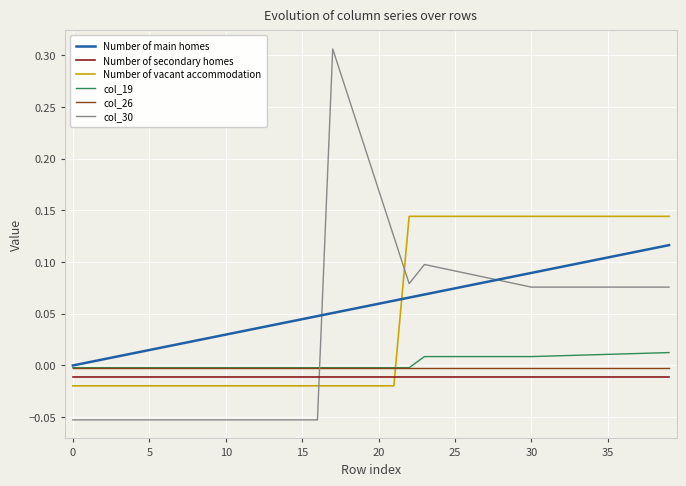

Which series has the largest range (max minus min)?

col_30